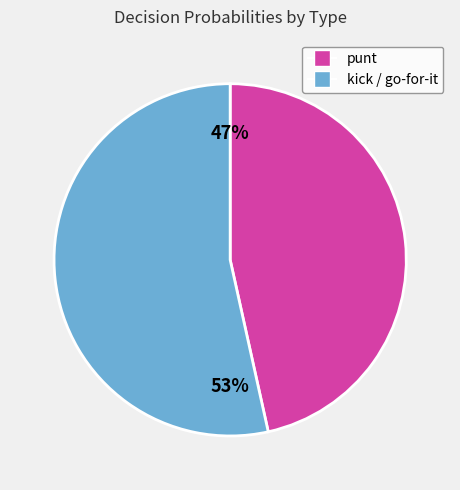

To the nearest percent, what is the average slice percentage?

50%